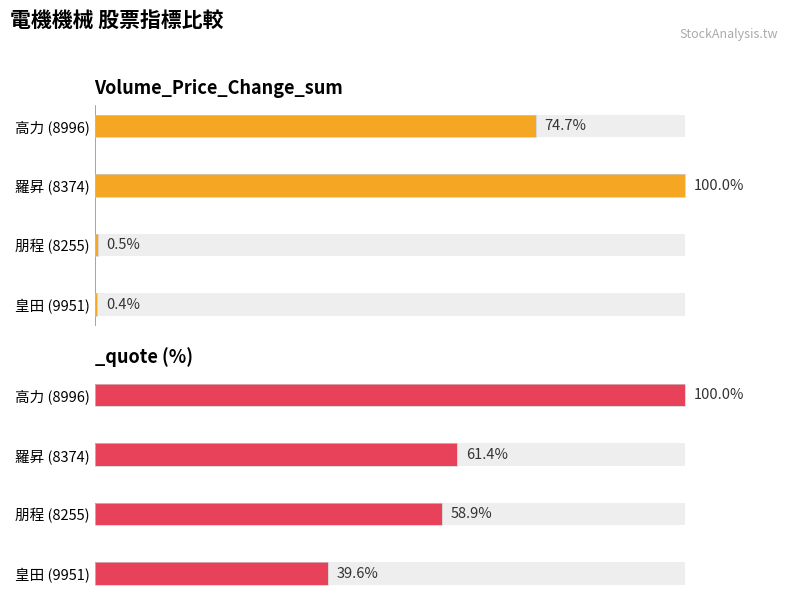

True or false: the data shows 0.5 at 朋程 (8255).

True